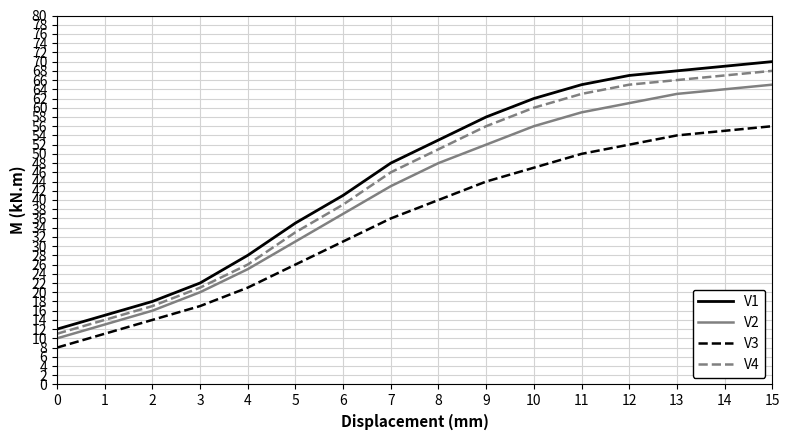

What is the total value across all series at 9?

210